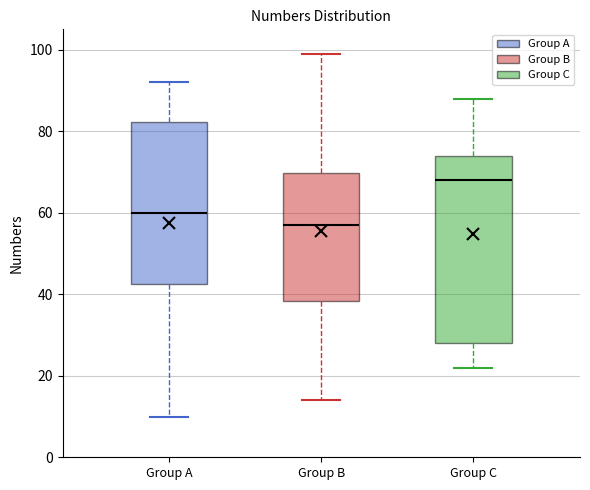

Reading left to right, transcribe this box plot: for each box, give where its median line is, the range the box spans, and where its two whiskers end, as read against the y-axis. The values are not printed on the chart, so give them approximately, as read against the axis.

Group A: median 60, box 42 to 82, whiskers 10 to 92
Group B: median 58, box 38 to 70, whiskers 14 to 100
Group C: median 68, box 28 to 74, whiskers 22 to 88